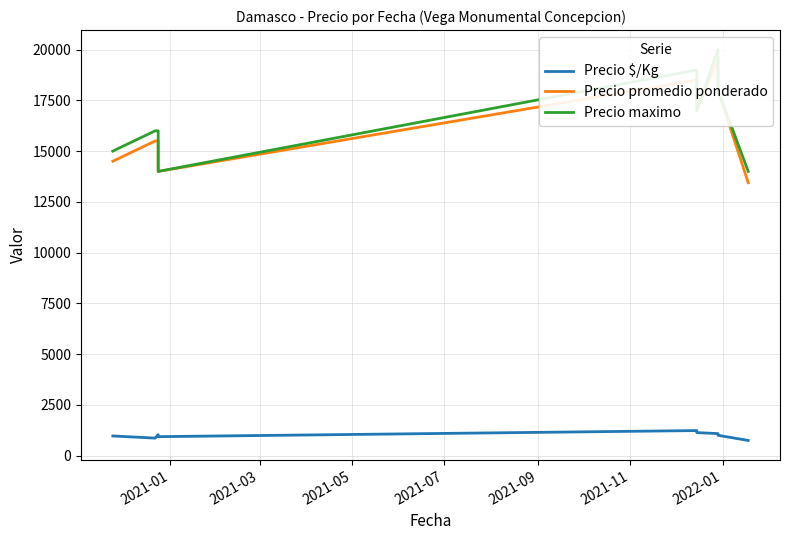

What is the difference between the highest and lowest values at 2022-01?

18917